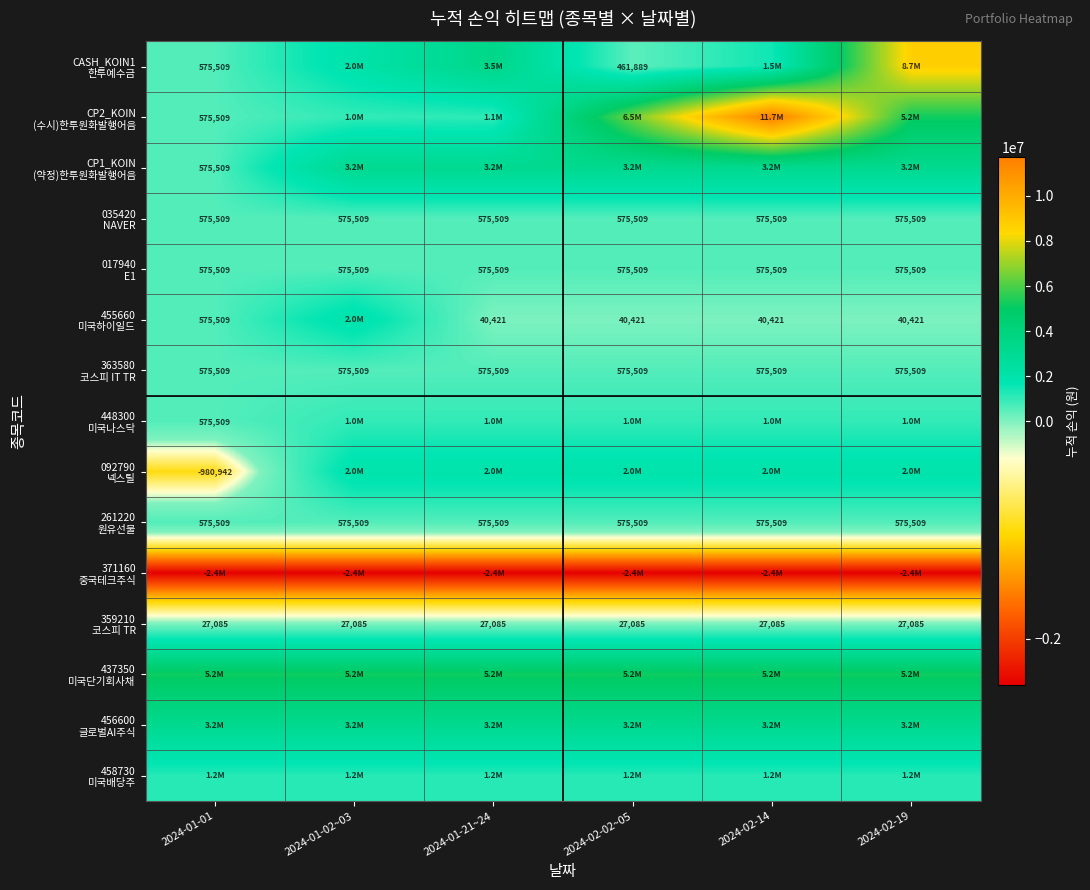

The 448300 미국나스닥 series shows 234929 at 2024-02-19. True or false?

False